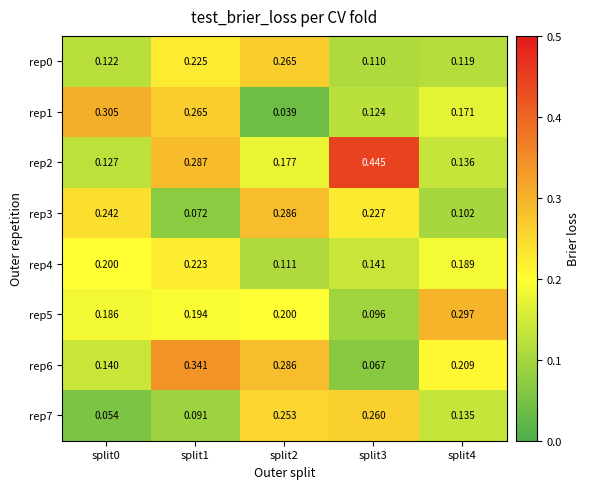

Between split2 and split4, which series saw the biggest shift?

rep3